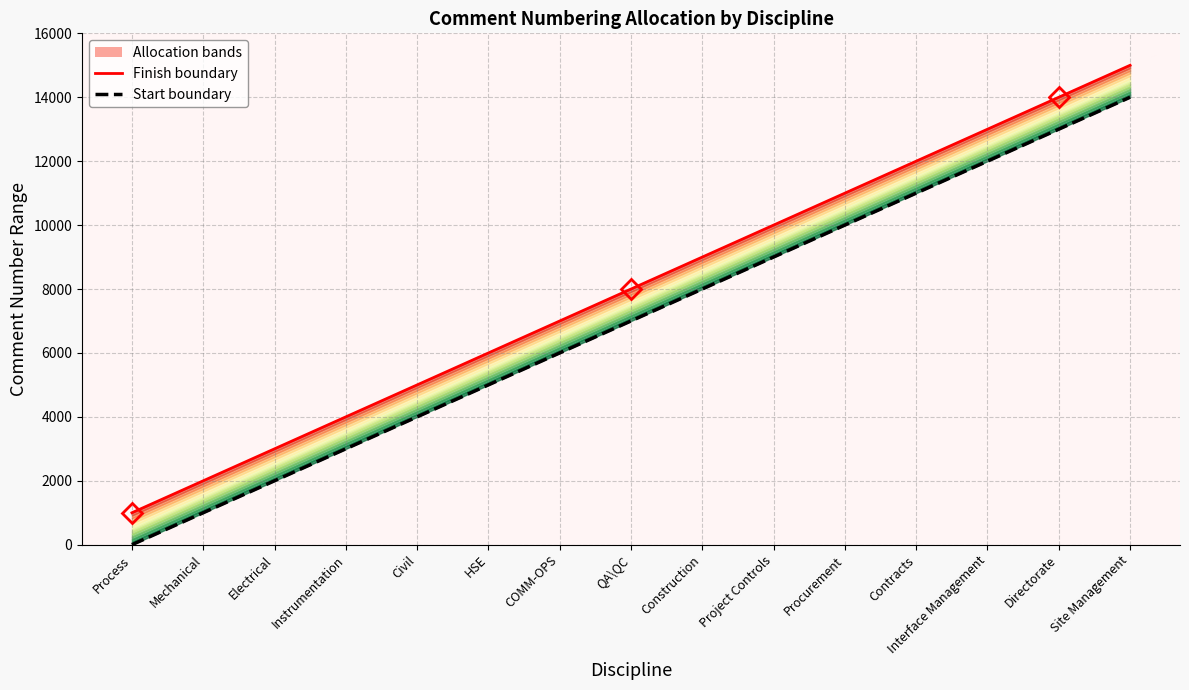

What is the label of the 12th point from the left?

Contracts